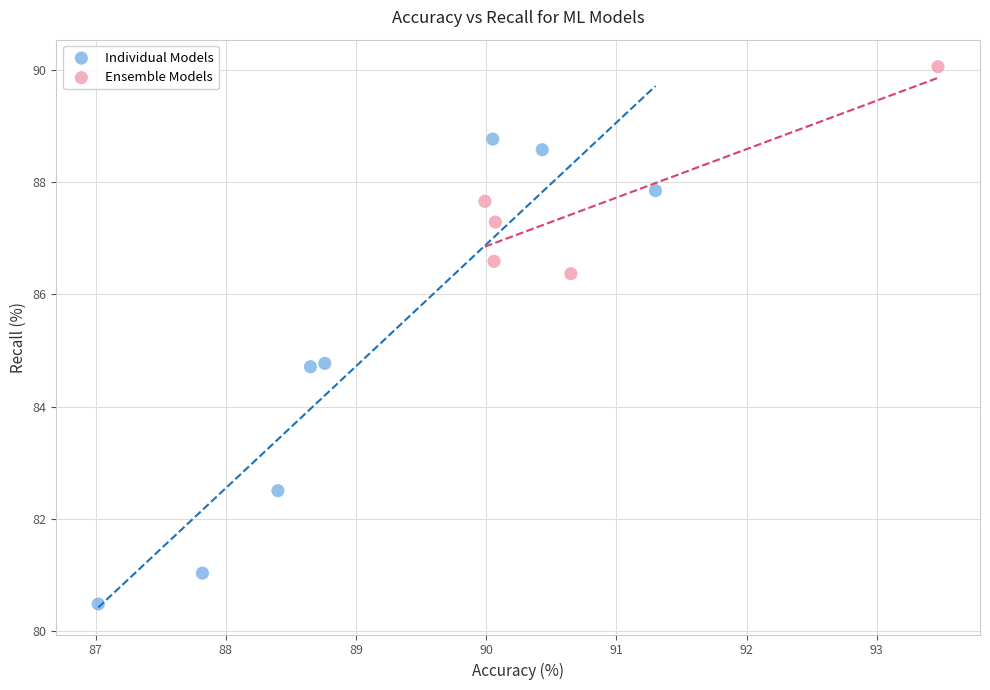

What are all the series names shown in the legend?

Individual Models, Ensemble Models